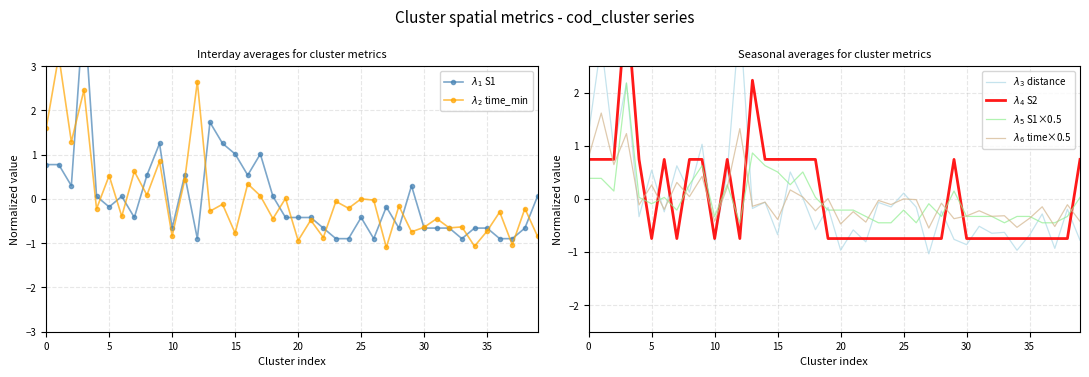

What value does the $\lambda_3$ distance series have at 25?

0.1